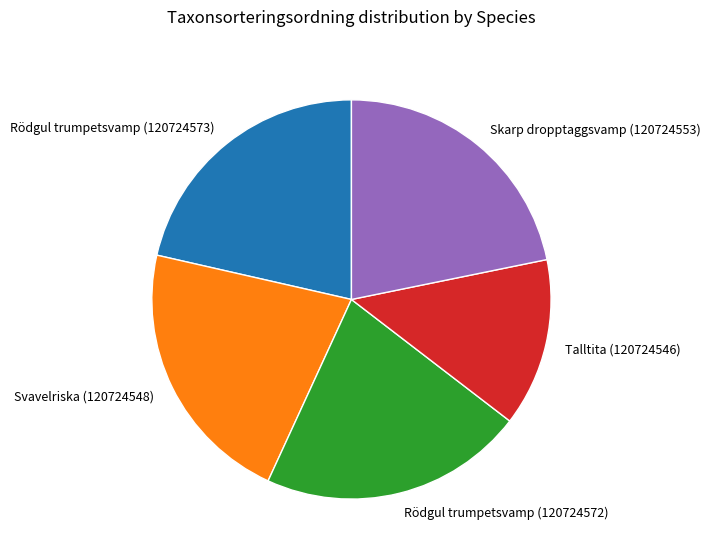

Is there a majority slice in this chart?

No